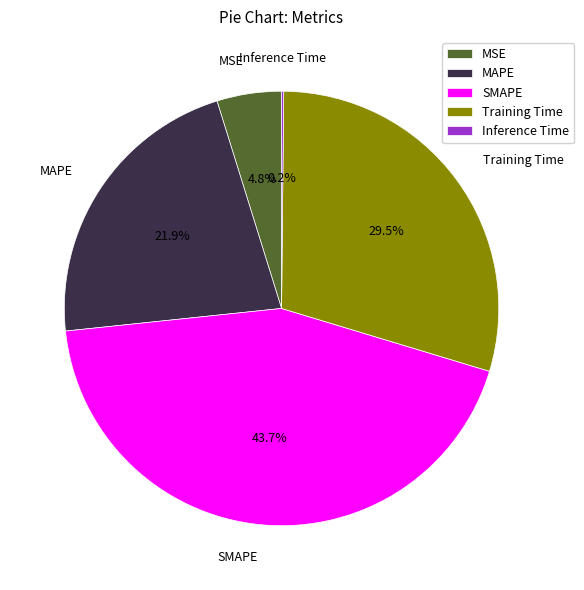

Does MSE represent more than half of the total?

No